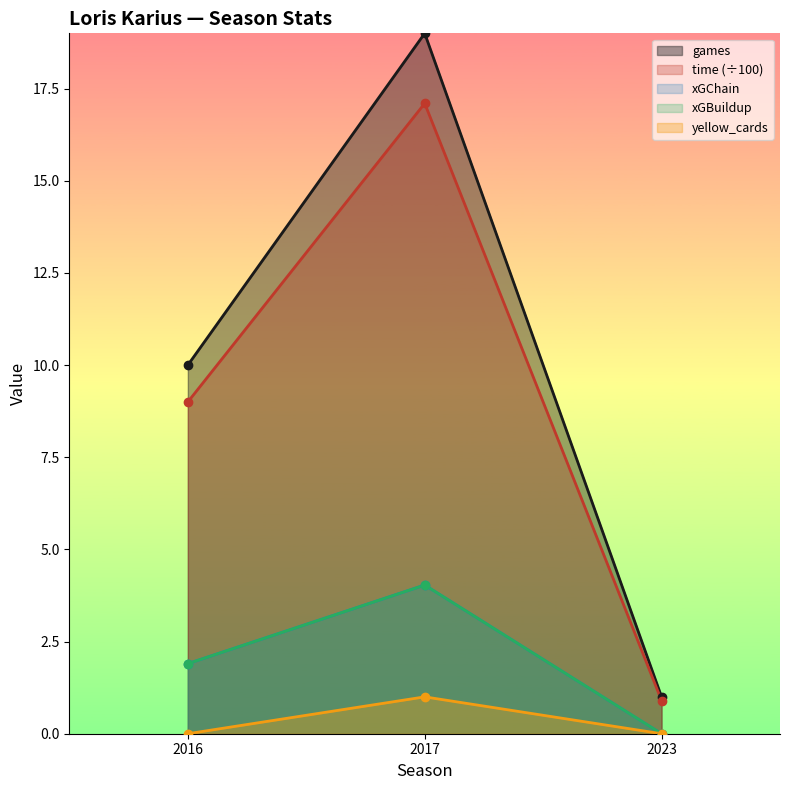

Which series has the largest total across all categories?

games